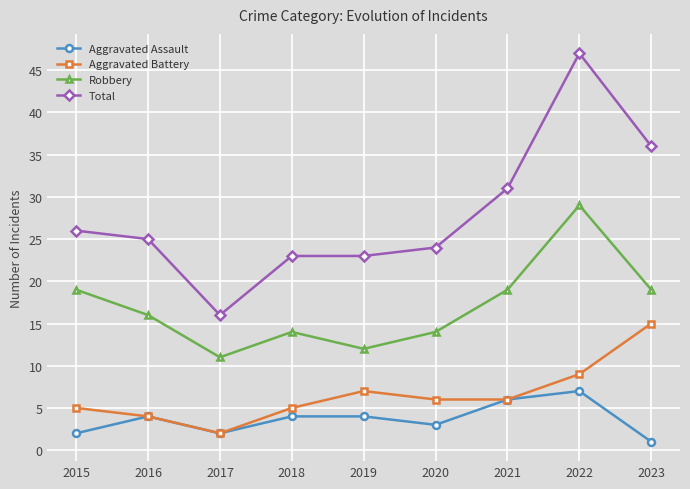

Is it true that Aggravated Assault equals 1 at 2023?

True